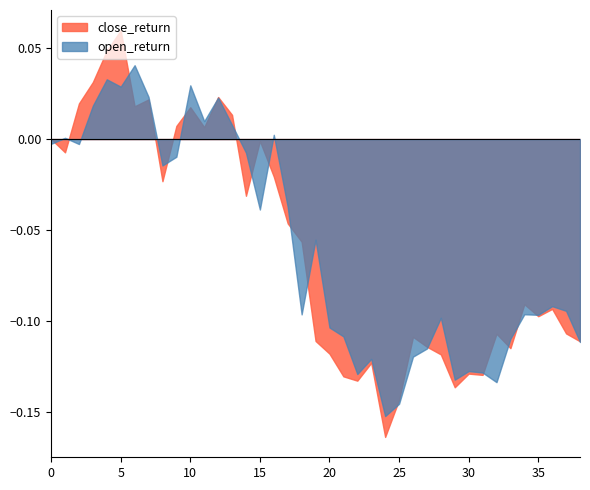

In open, how many points are lower than both neighbors (excluding endpoints)?

11